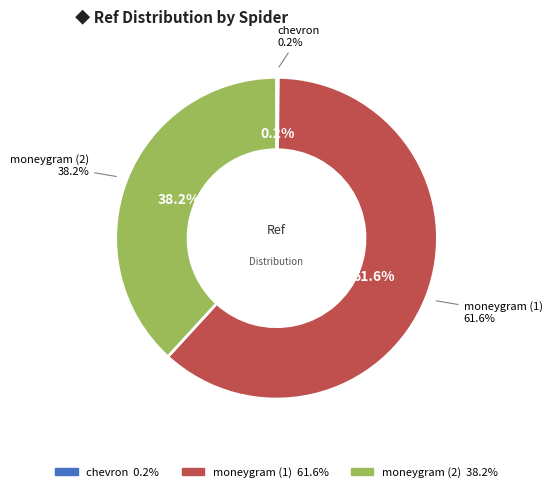

To the nearest percent, what is the average slice percentage?

33%